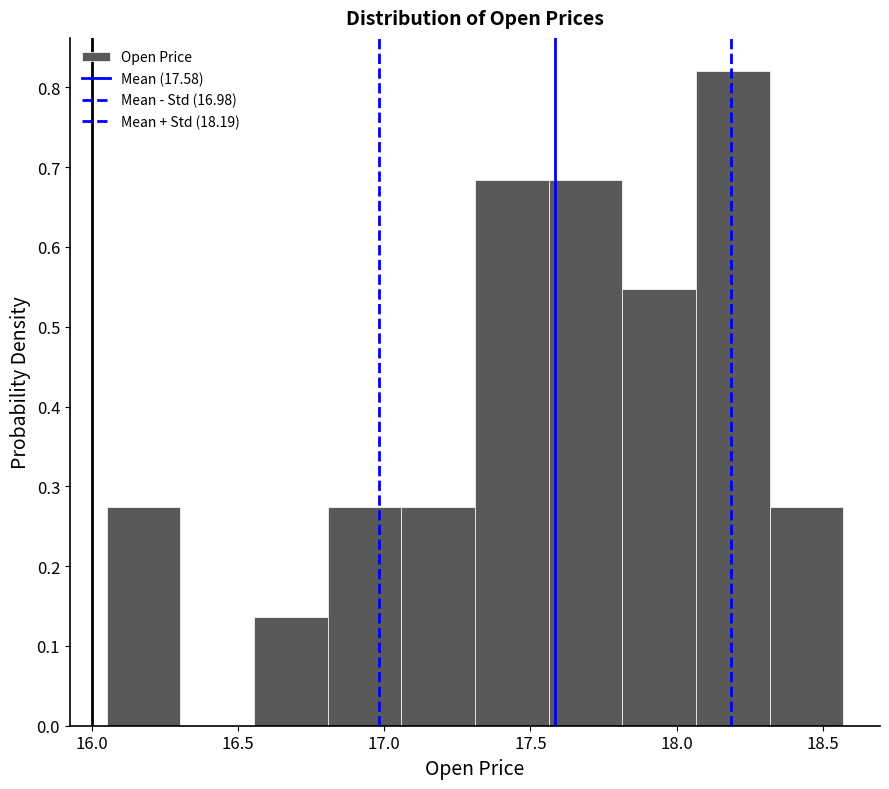

Over which range of the x-axis is the bar tallest?

18.05 to 18.30